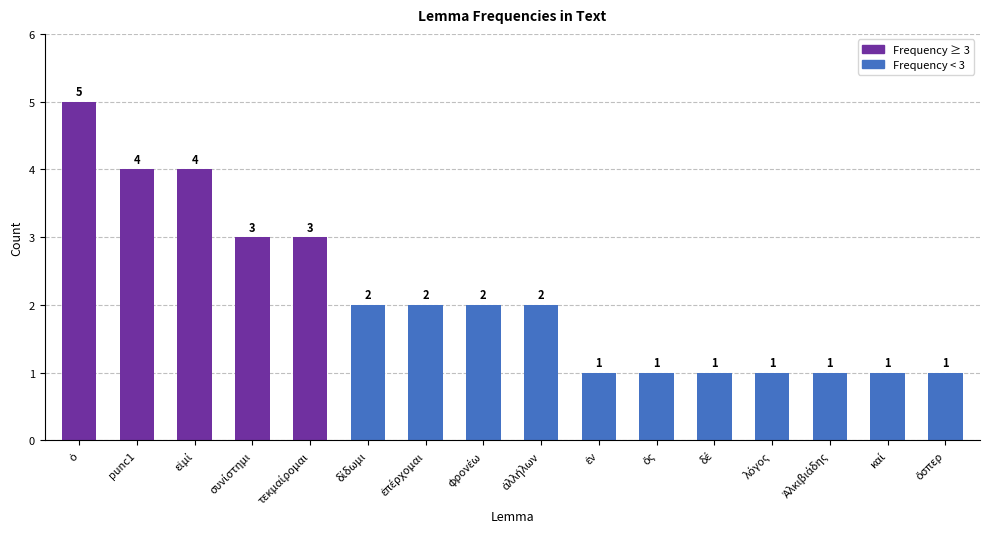

Reading left to right, extract all data points from this chart.

5	4	4	3	3	2	2	2	2	1	1	1	1	1	1	1